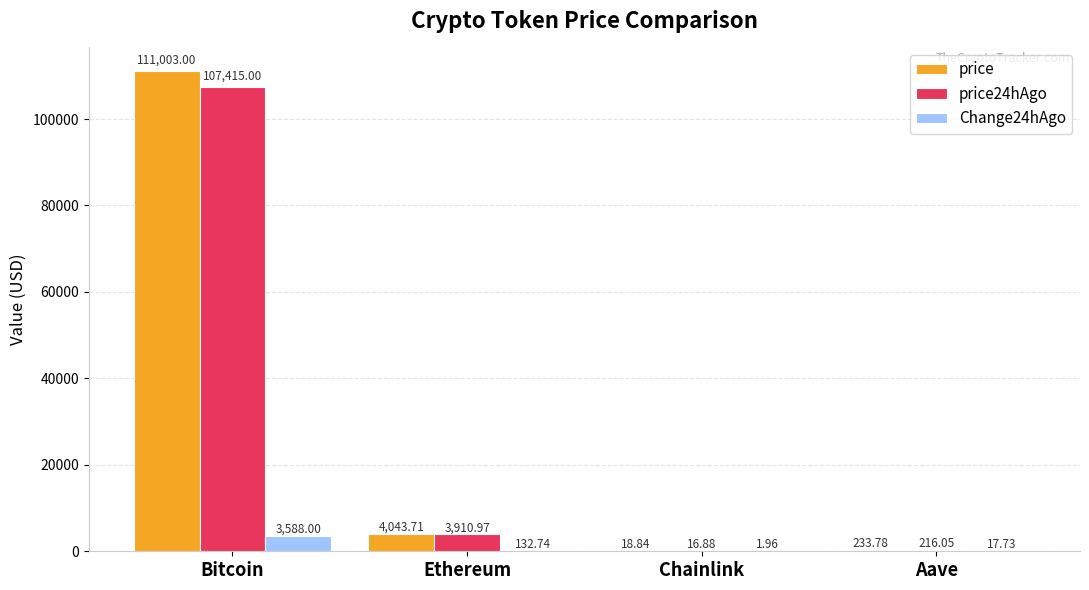

Between Ethereum and Aave, which series saw the biggest shift?

price